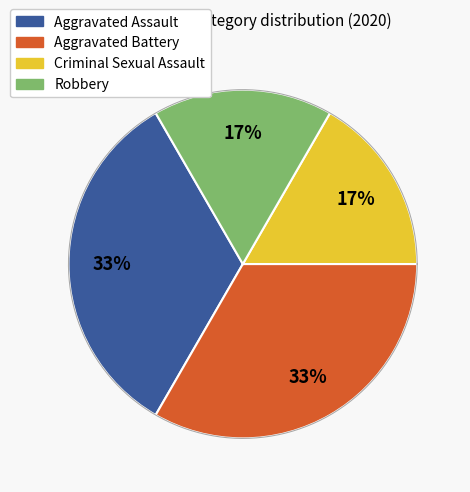

Count the number of slices in the pie.

4